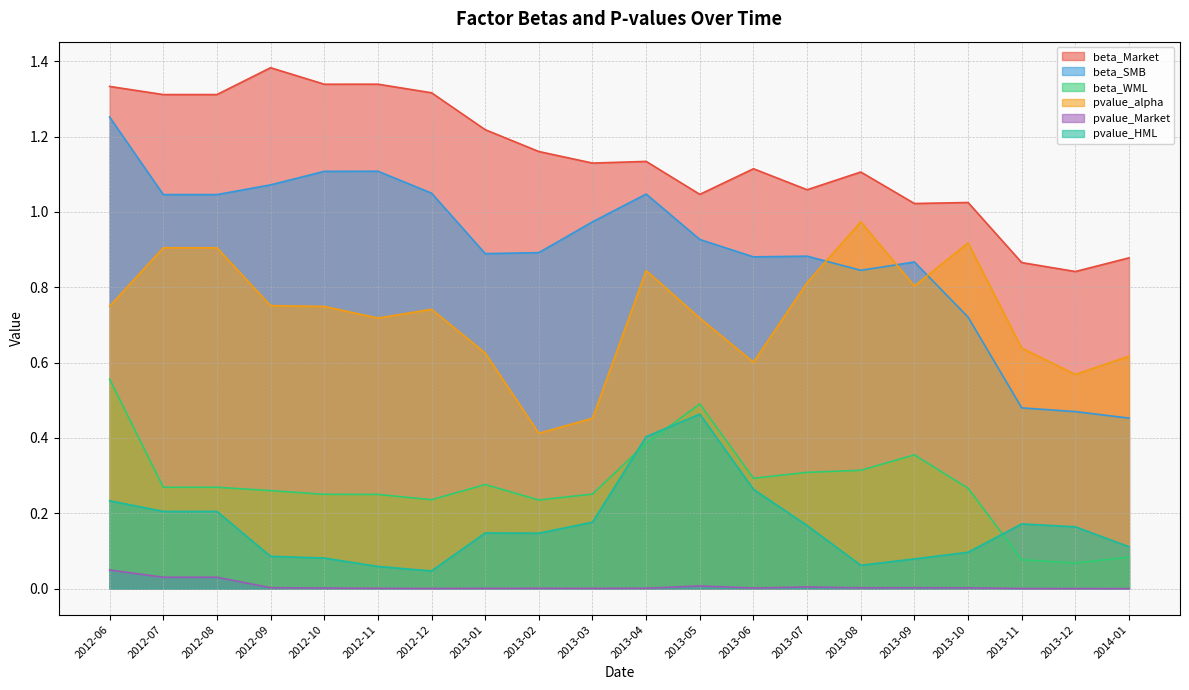

True or false: pvalue_alpha and pvalue_HML intersect in this chart.

False